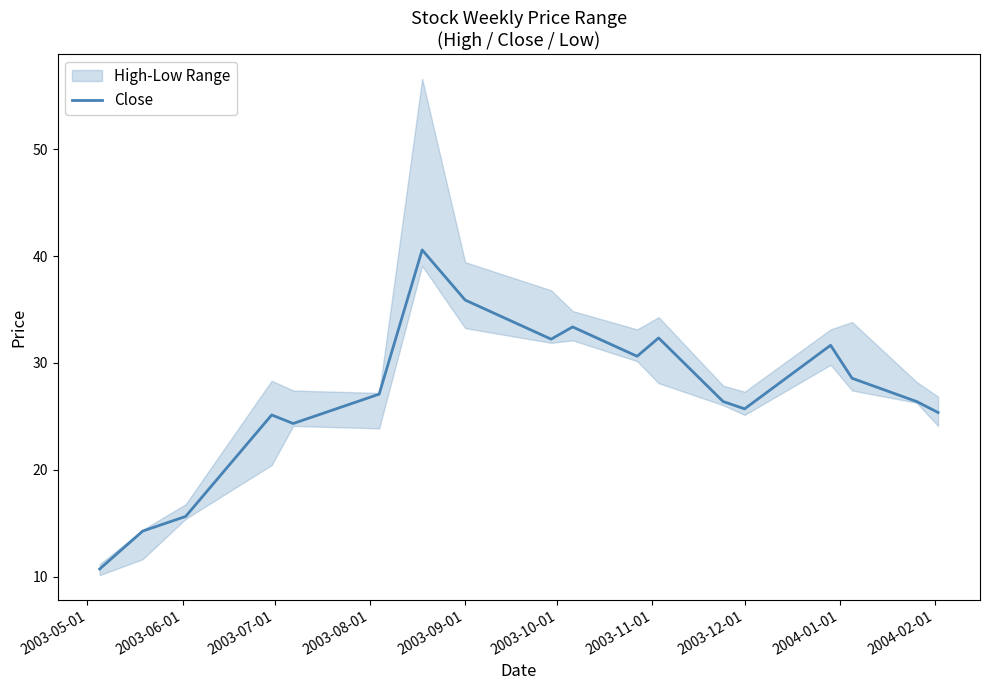

Is this an area chart (filled region under the line)?

No